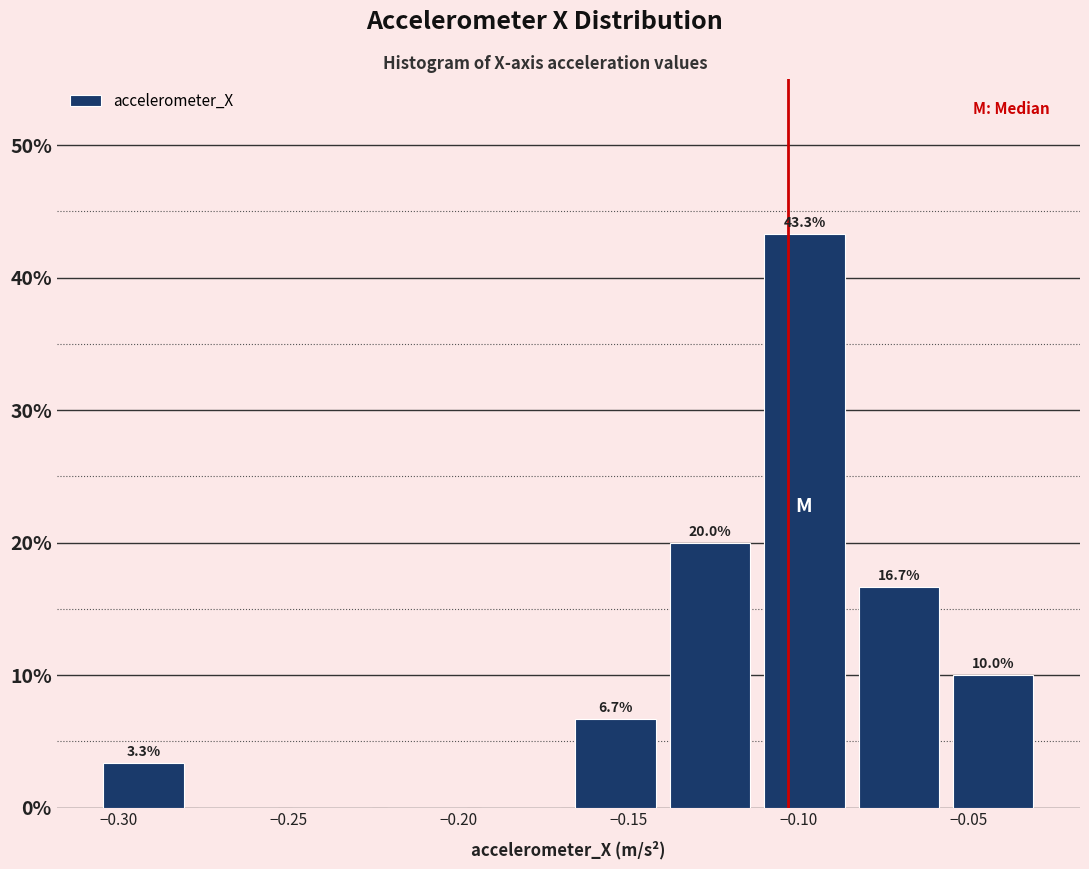

Which range on the x-axis has the tallest bar?

-0.110 to -0.085